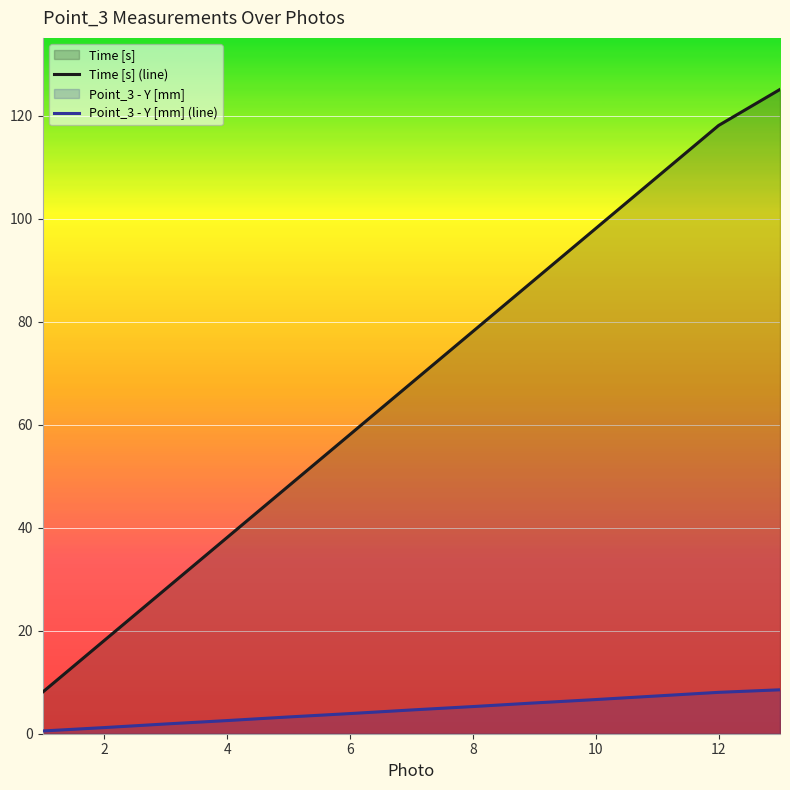

What is the total value across all series at 12?

126.2